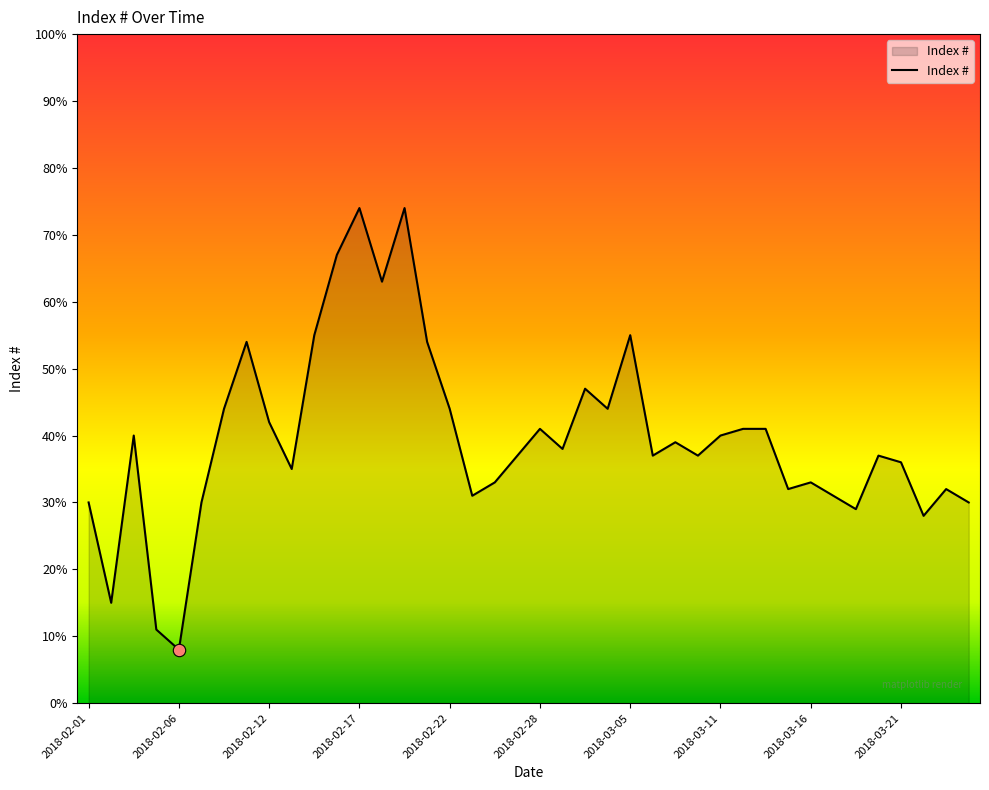

What is the maximum value shown in the chart?

74